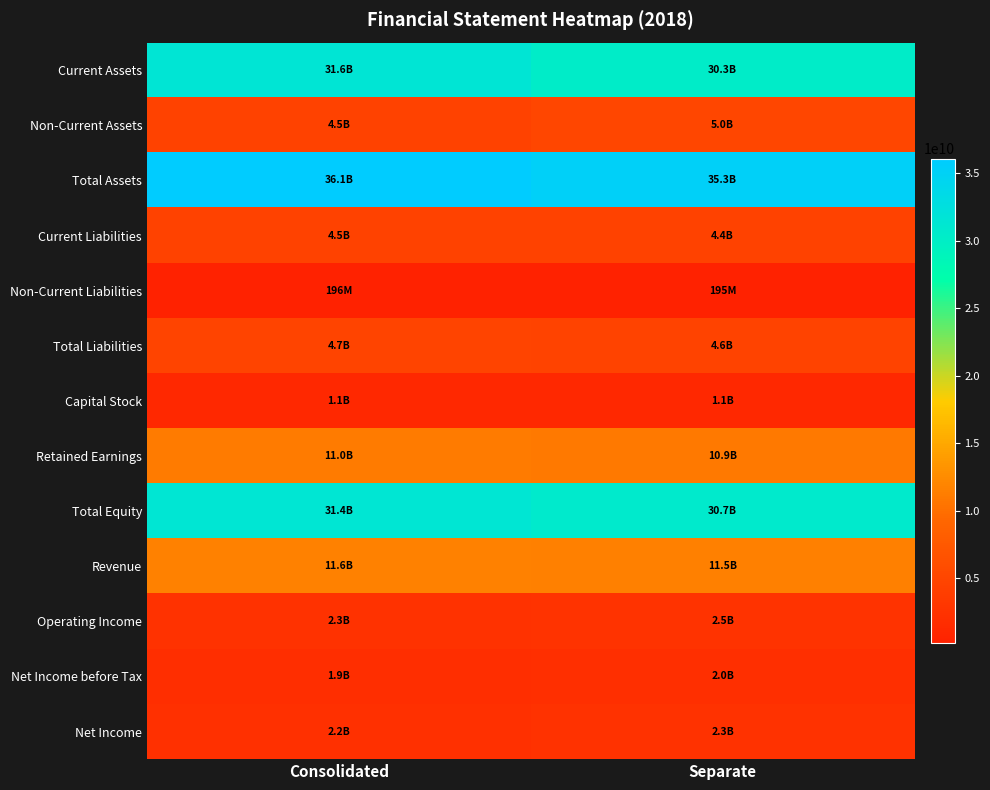

Reading left to right, extract all data points from this chart.

Current Assets: Consolidated=31594090054	Separate=30273434470
Non-Current Assets: Consolidated=4504528582	Separate=5037186919
Total Assets: Consolidated=36098618636	Separate=35310621389
Current Liabilities: Consolidated=4524065887	Separate=4447888938
Non-Current Liabilities: Consolidated=195864528	Separate=195129602
Total Liabilities: Consolidated=4719930415	Separate=4643018540
Capital Stock: Consolidated=1121212100	Separate=1121212100
Retained Earnings: Consolidated=11041148972	Separate=10925300637
Total Equity: Consolidated=31378688221	Separate=30667602849
Revenue: Consolidated=11631823032	Separate=11528945712
Operating Income: Consolidated=2346692801	Separate=2501936799
Net Income before Tax: Consolidated=1884267338	Separate=2023205698
Net Income: Consolidated=2196294446	Separate=2331642763